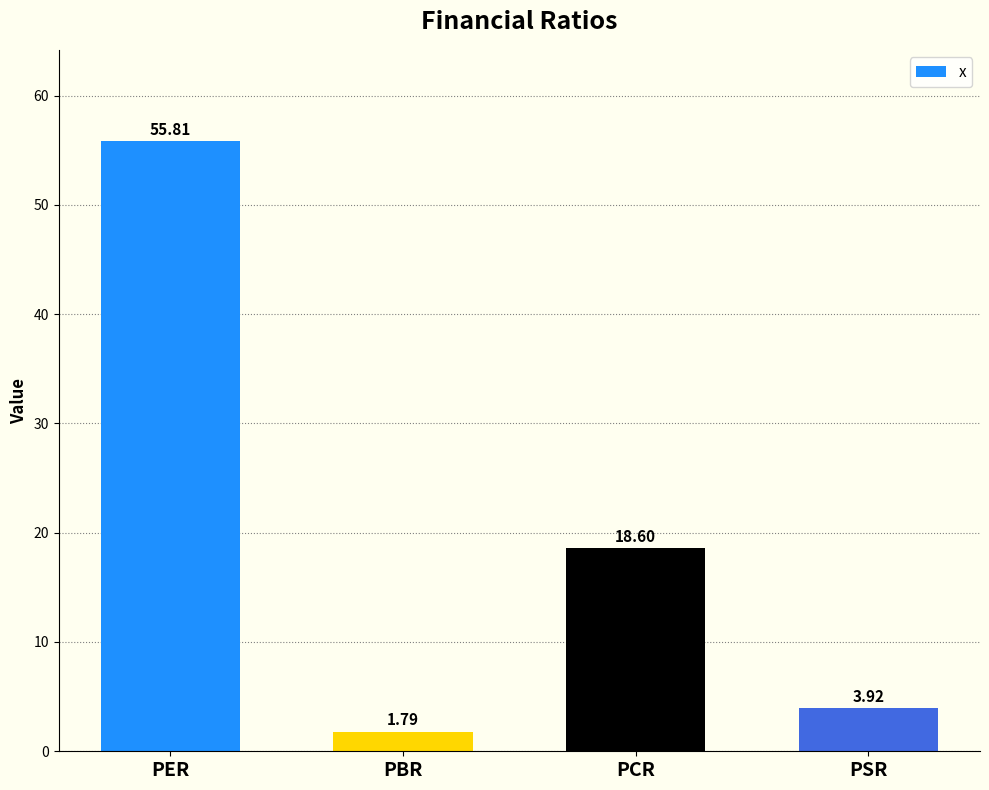

Count the number of categories in the chart.

4